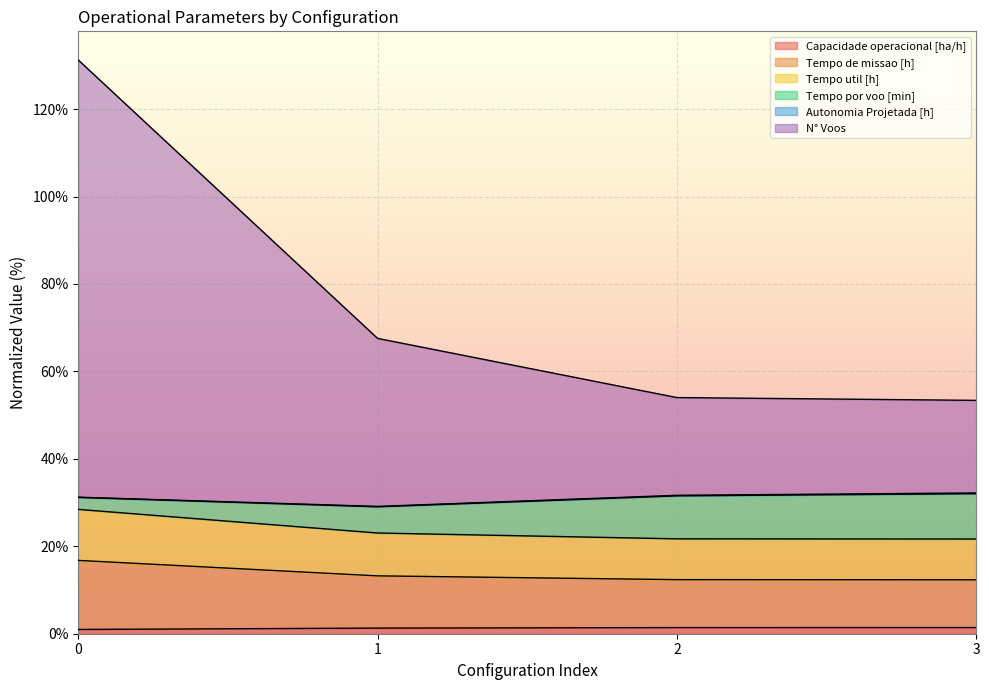

Does the chart display data point markers on the line(s)?

No